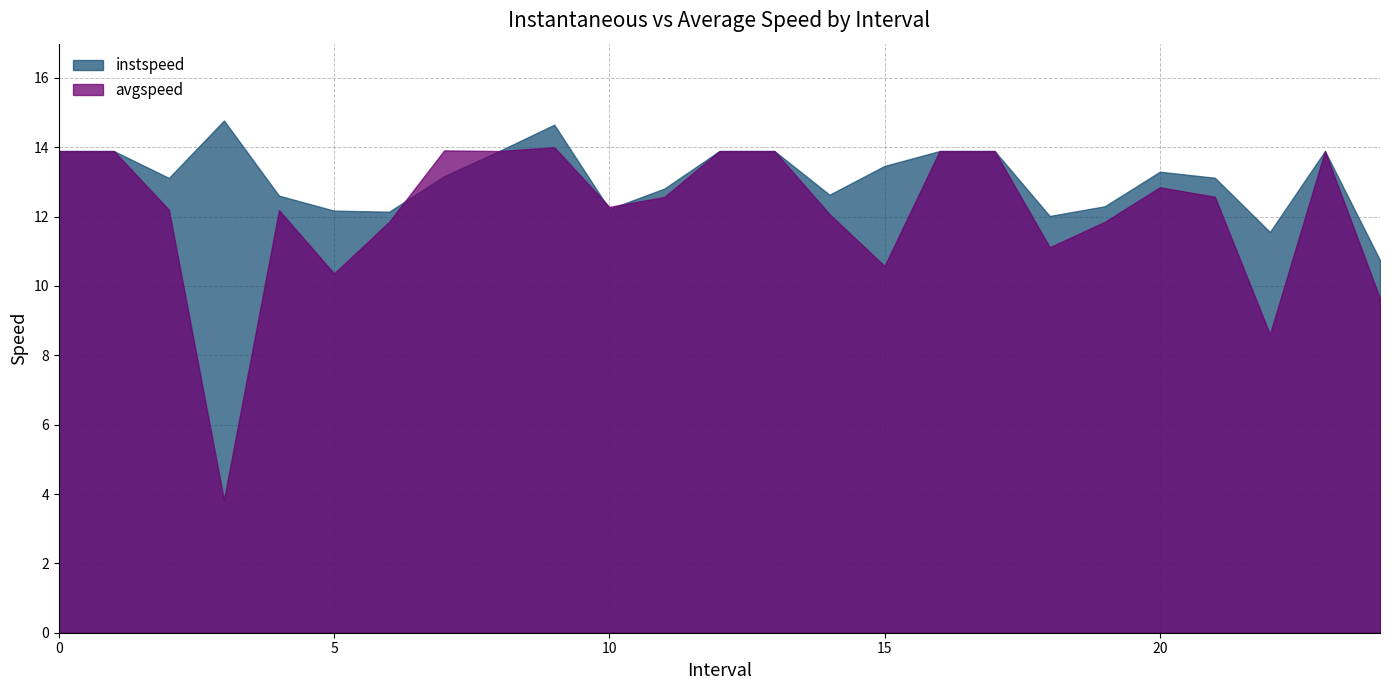

What is the lowest value of the avgspeed series?

3.8